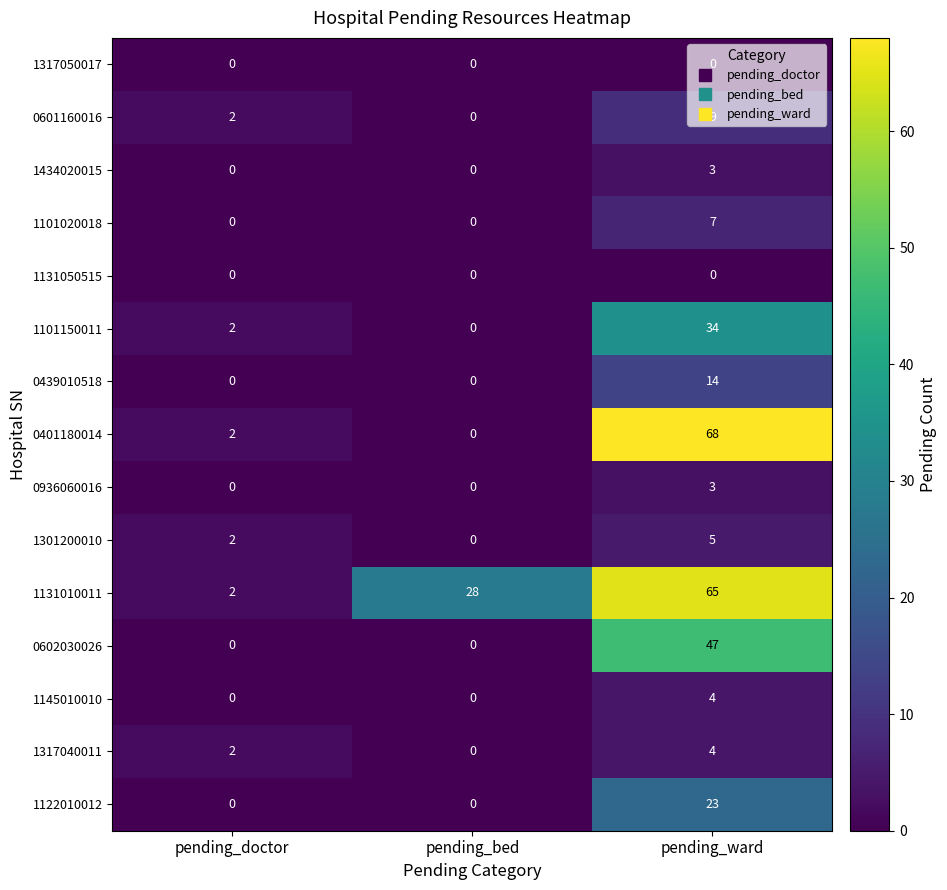

Is the value of 1131010011 at pending_bed greater than the value of 1434020015 at pending_doctor?

Yes